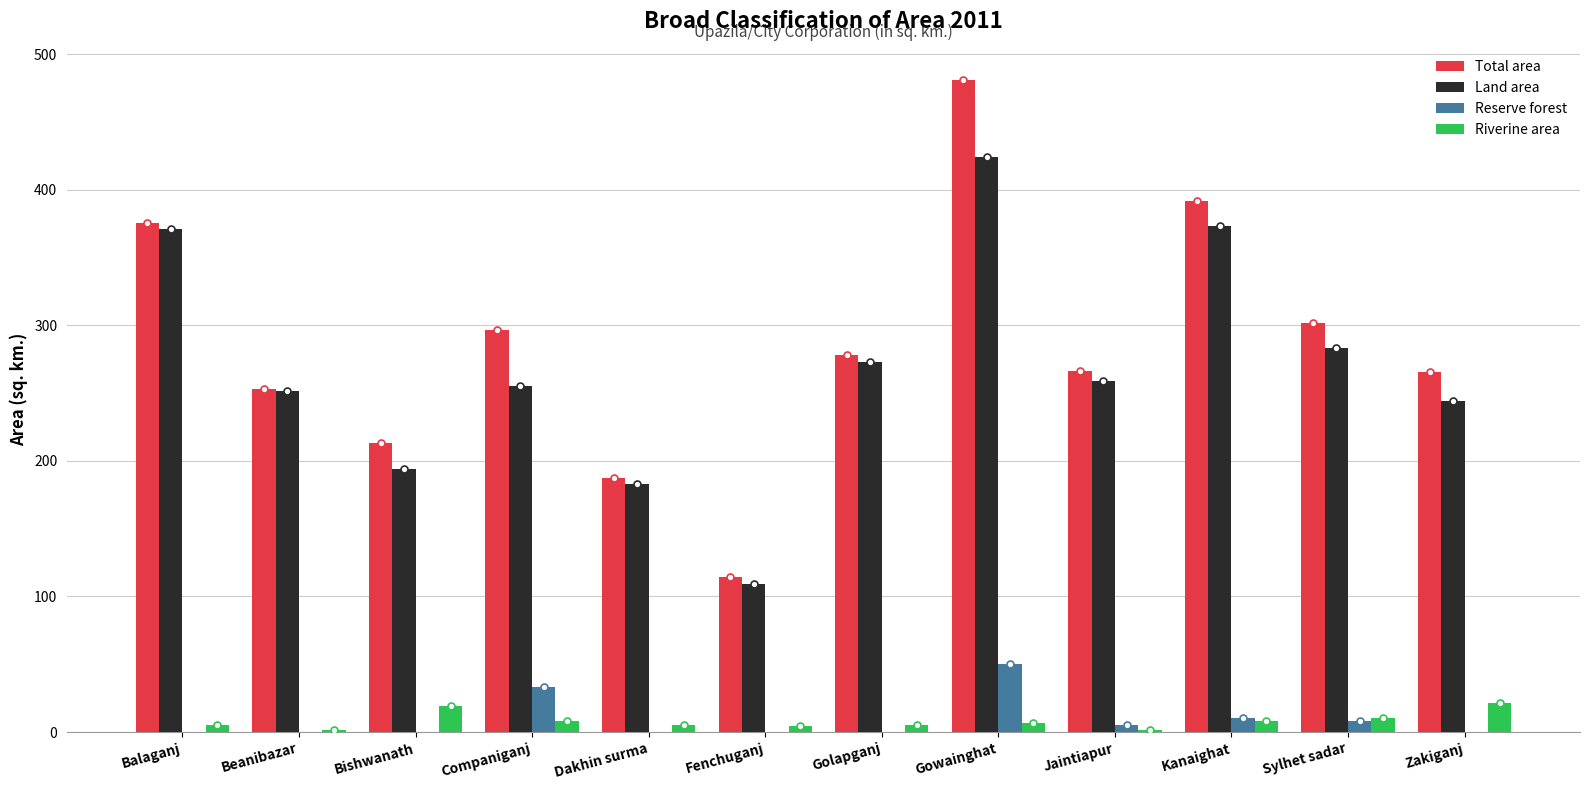

True or false: Reserve forest has a value of -19.7 at Zakiganj.

False